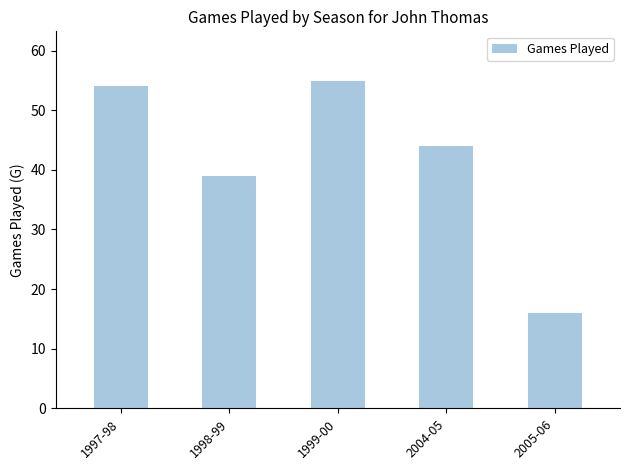

Between 1999-00 and 1997-98, which is larger?

1999-00